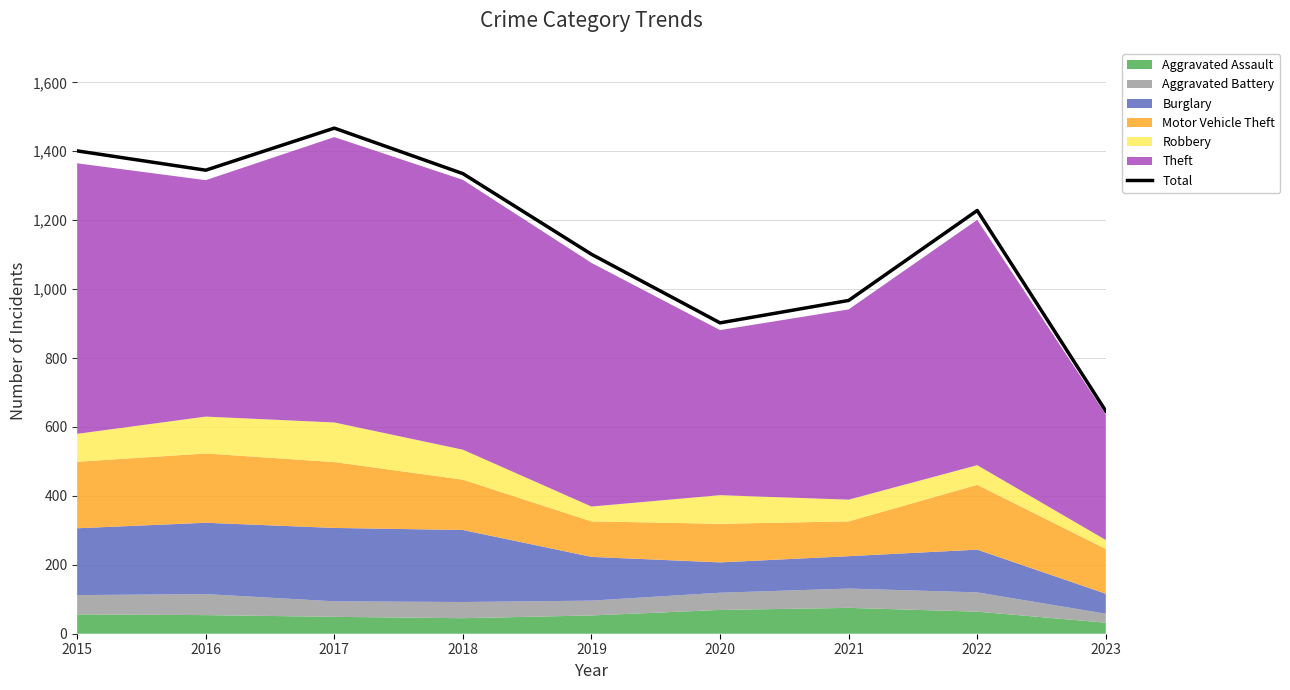

Which has a higher value, 2023 or 2015?

2015